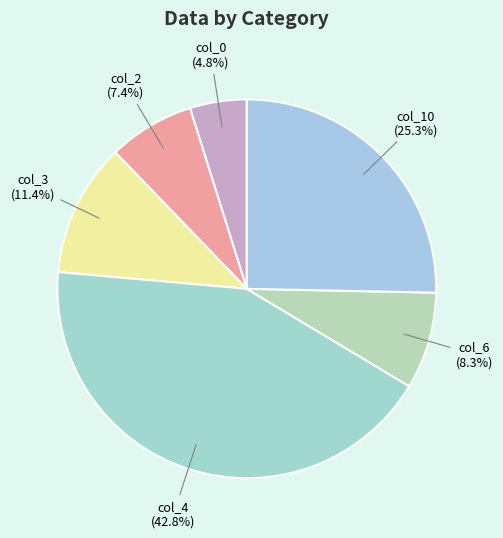

Approximately how many times larger is the value at col_6 compared to col_10?

0.3